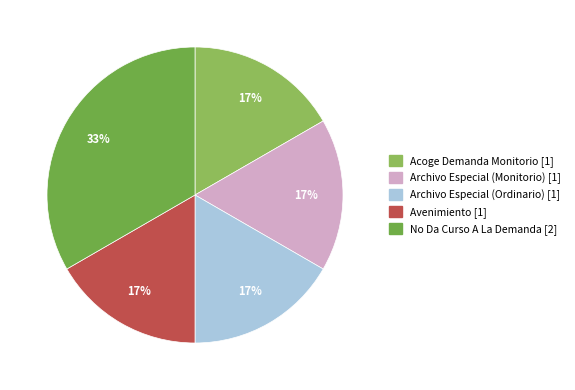

What percentage is the No Da Curso A La Demanda slice, to the nearest percent?

33%